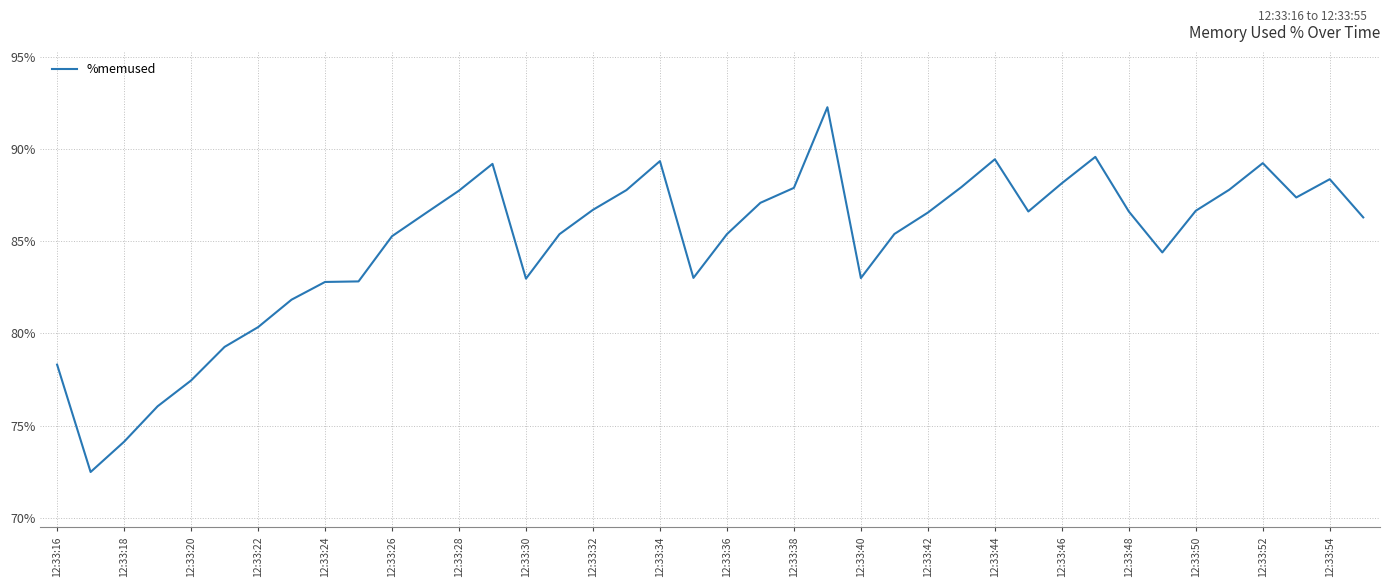

What is the greatest value displayed?

92.3